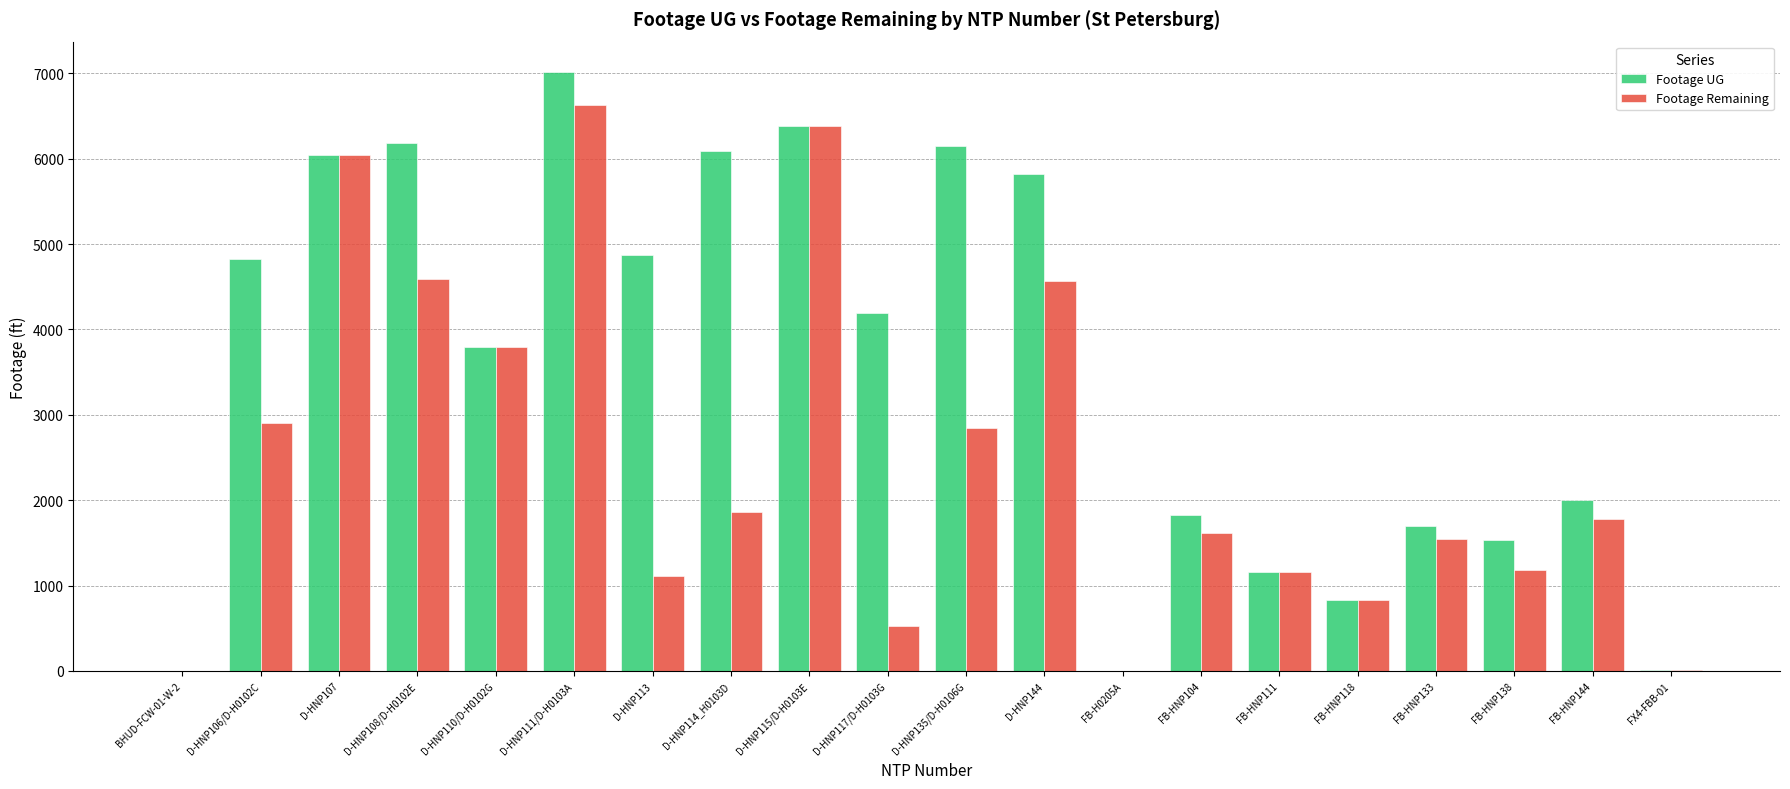

At which category does the chart reach its peak across all series?

D-HNP111/D-H0103A